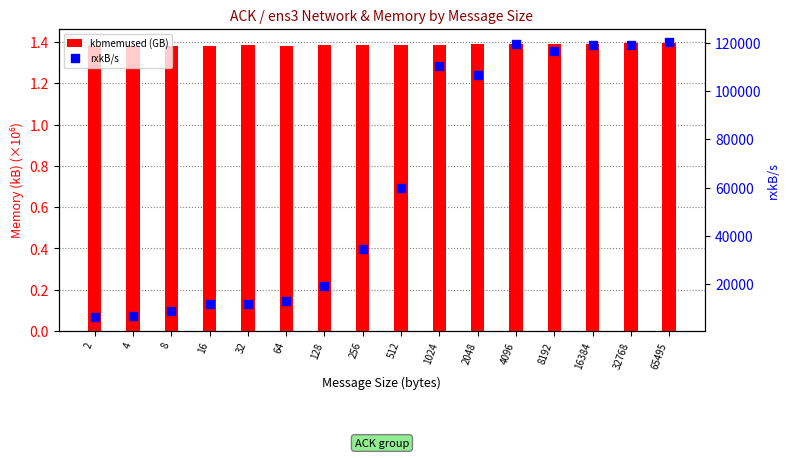

Which series reaches the maximum Y coordinate?

rxkB/s